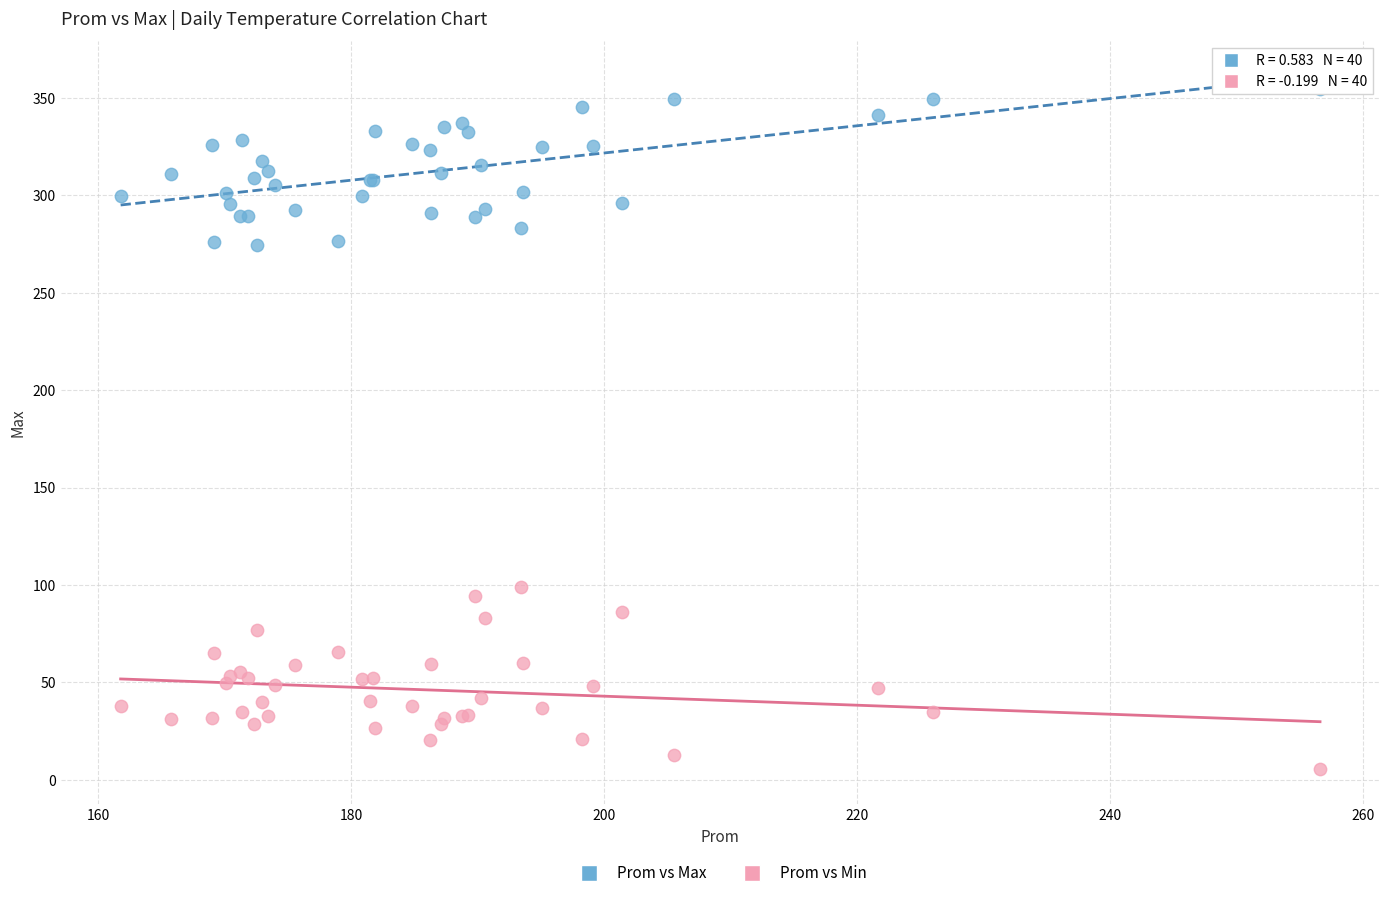

Which series contains the lowest Y value?

Prom vs Min